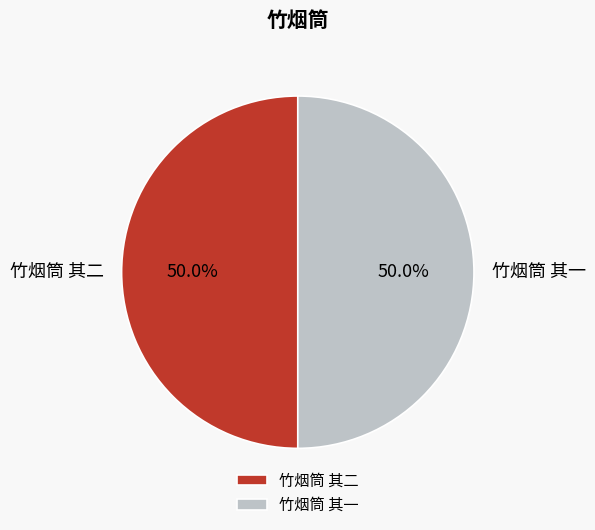

What percentage is the 竹烟筒 其二 slice, to the nearest percent?

50%